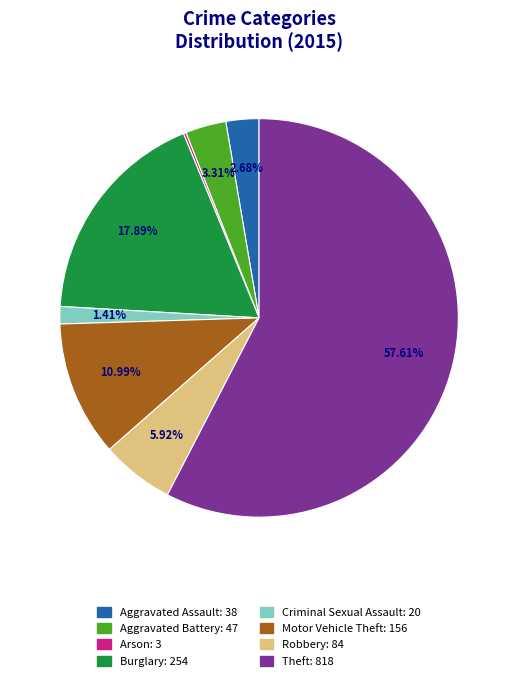

What is the ratio of the value at Theft to the value at Motor Vehicle Theft?

5.2